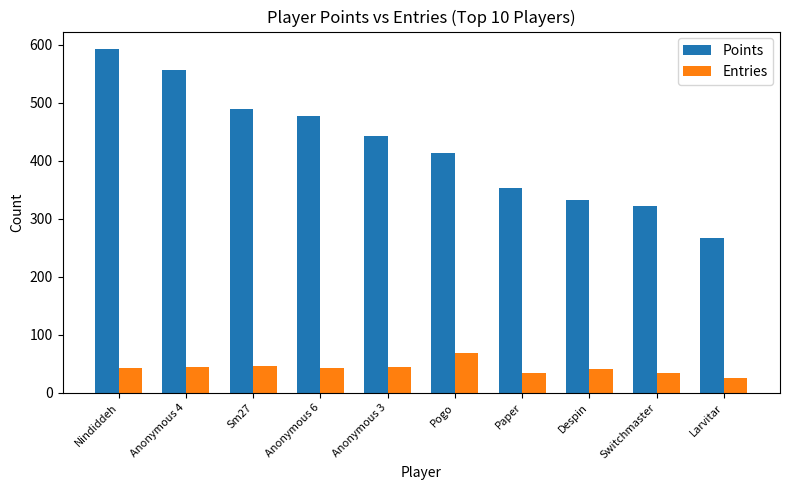

The Points series shows 593 at Nindiddeh. True or false?

True